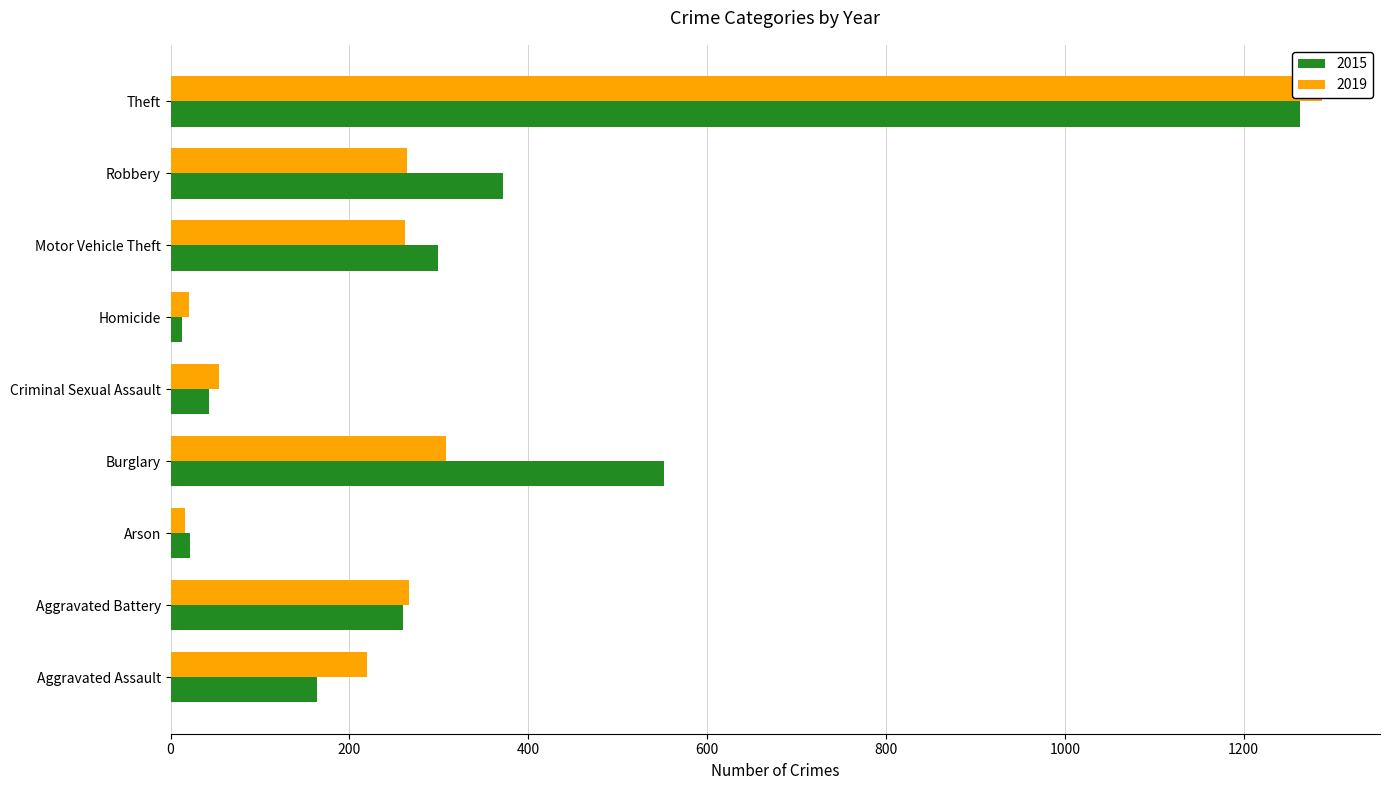

Which series has the largest range (max minus min)?

2019